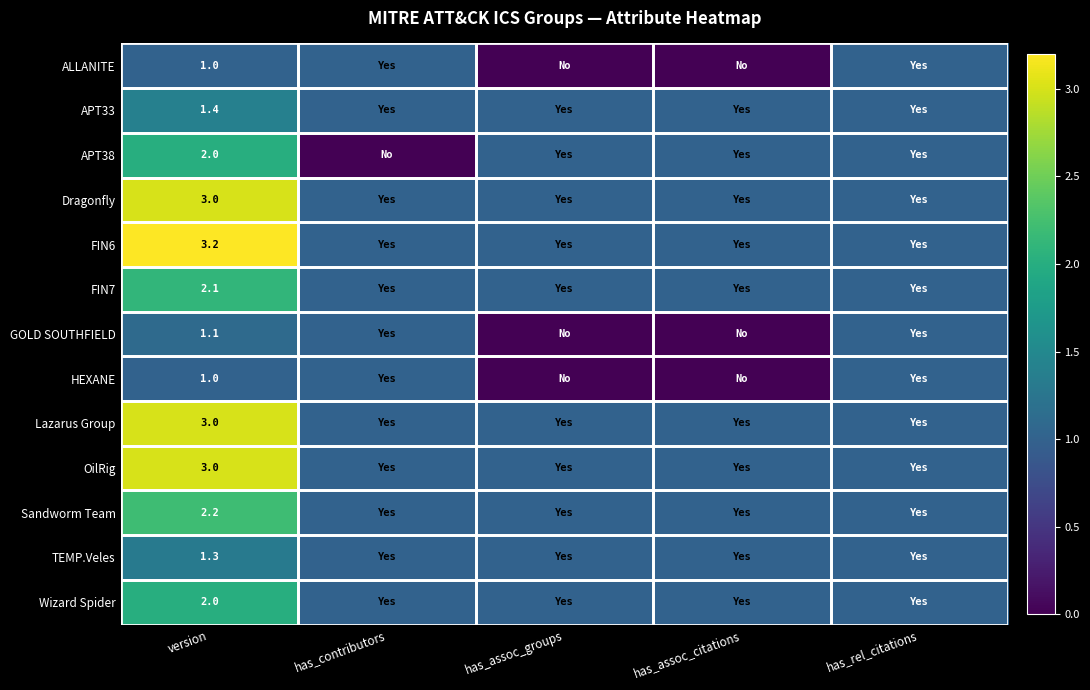

True or false: GOLD SOUTHFIELD has a value of 0.2 at version.

False